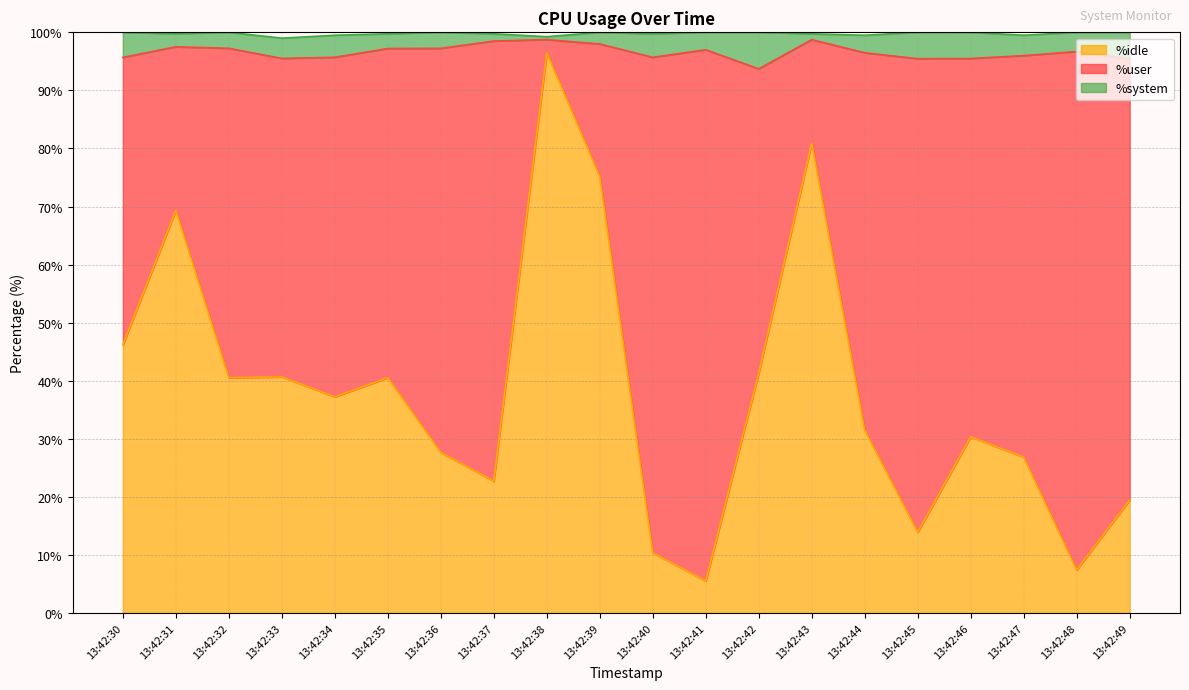

True or false: %system and %user intersect in this chart.

False